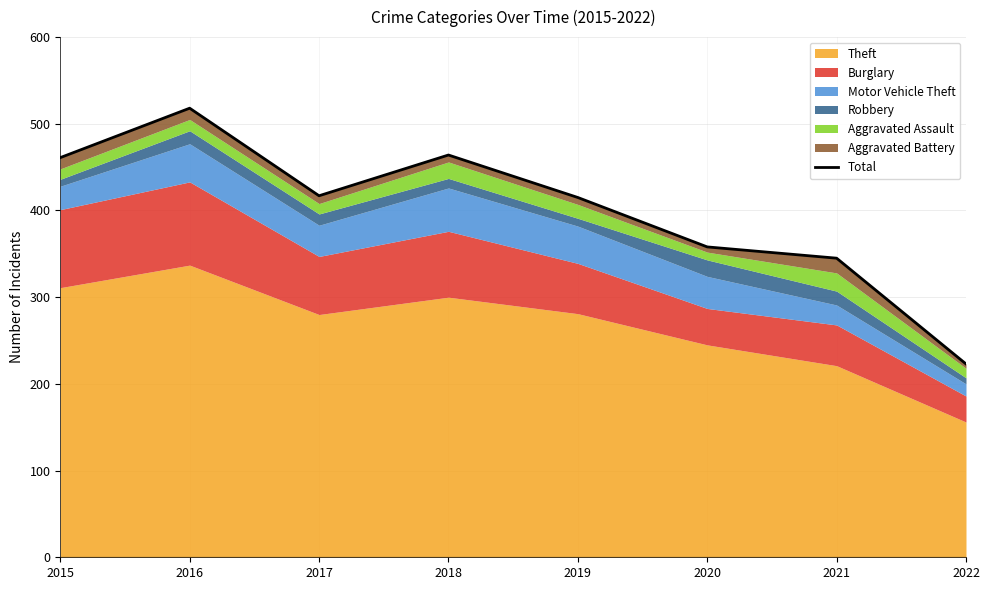

The value at 2020 is 358. True or false?

True